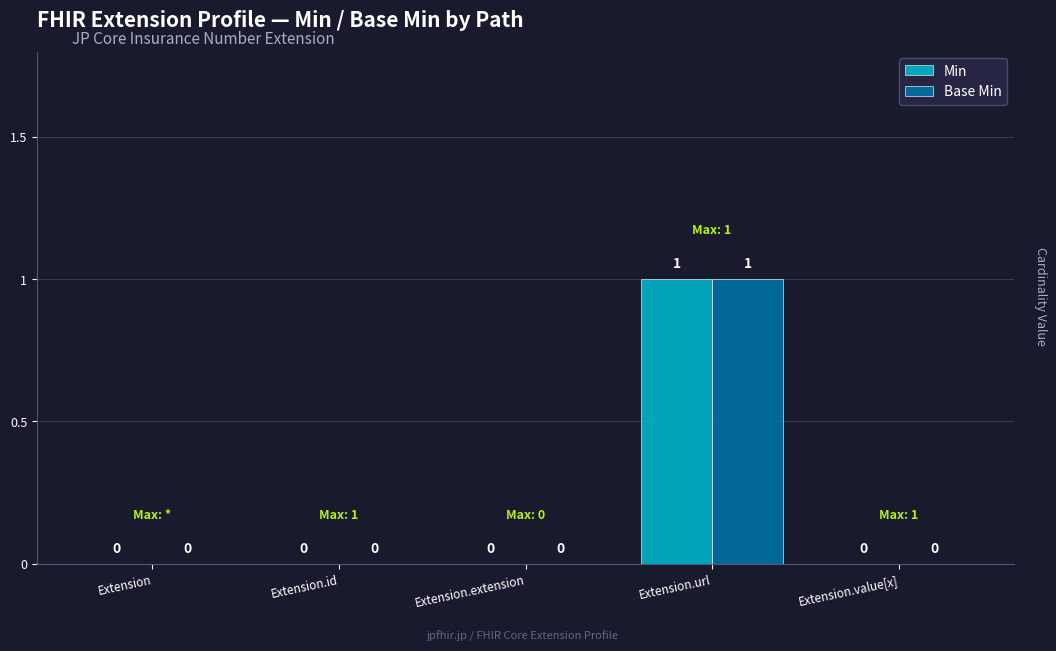

At which category is the sum across all series the highest?

Extension.url